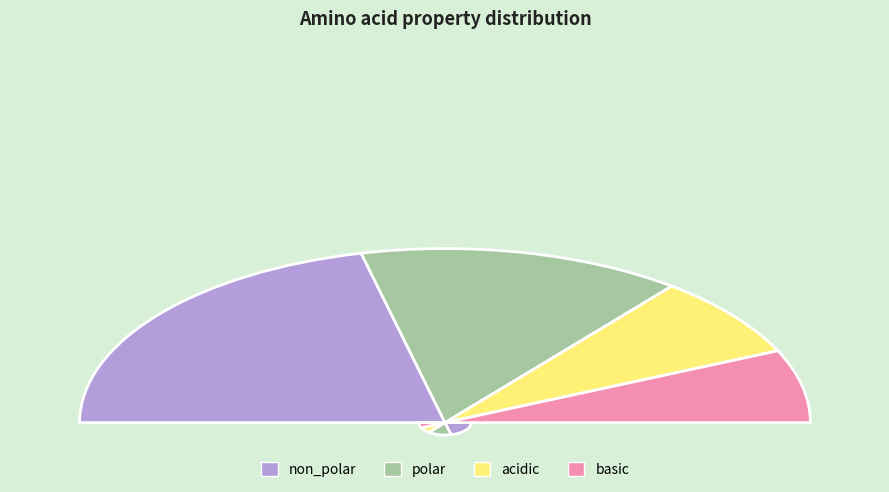

Is it true that basic is 6% of the pie?

False